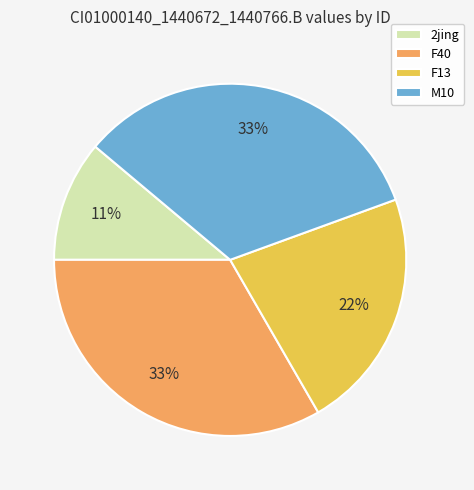

How many segments does this pie chart have?

4